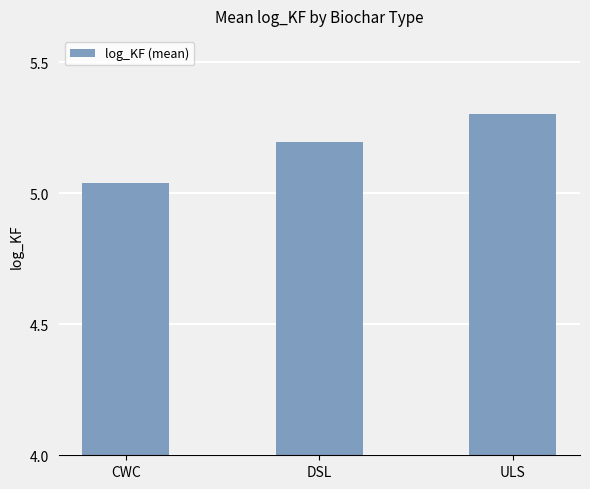

Where is the data nearest to the value 5?

CWC